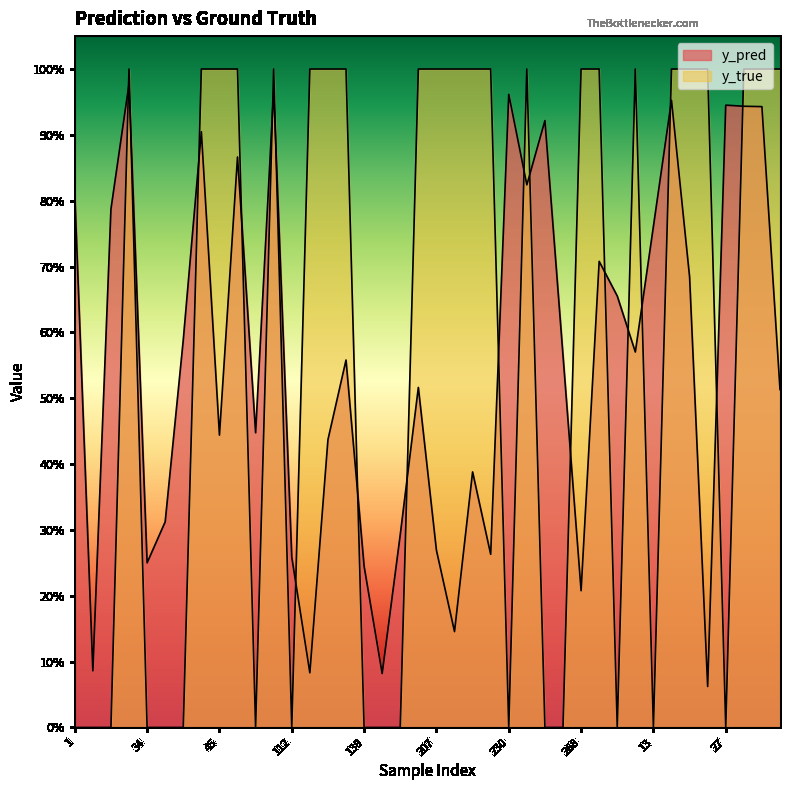

Is the value of y_pred at 127 greater than the value of y_true at 23?

No